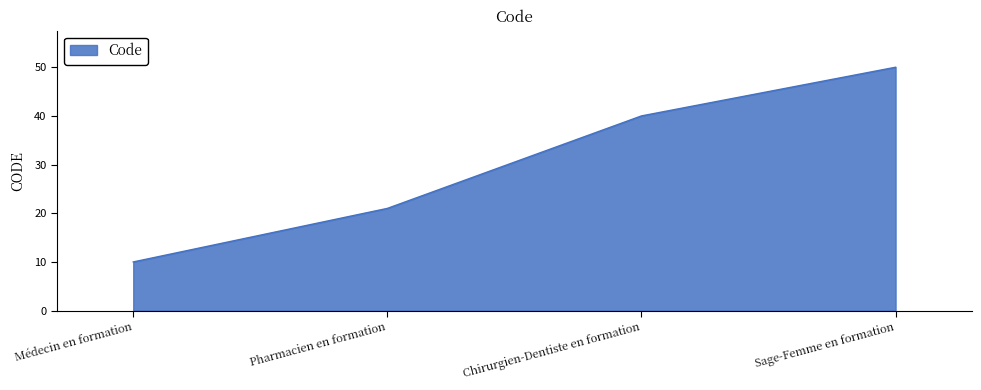

At which category does the chart reach its minimum across all series?

Médecin en formation